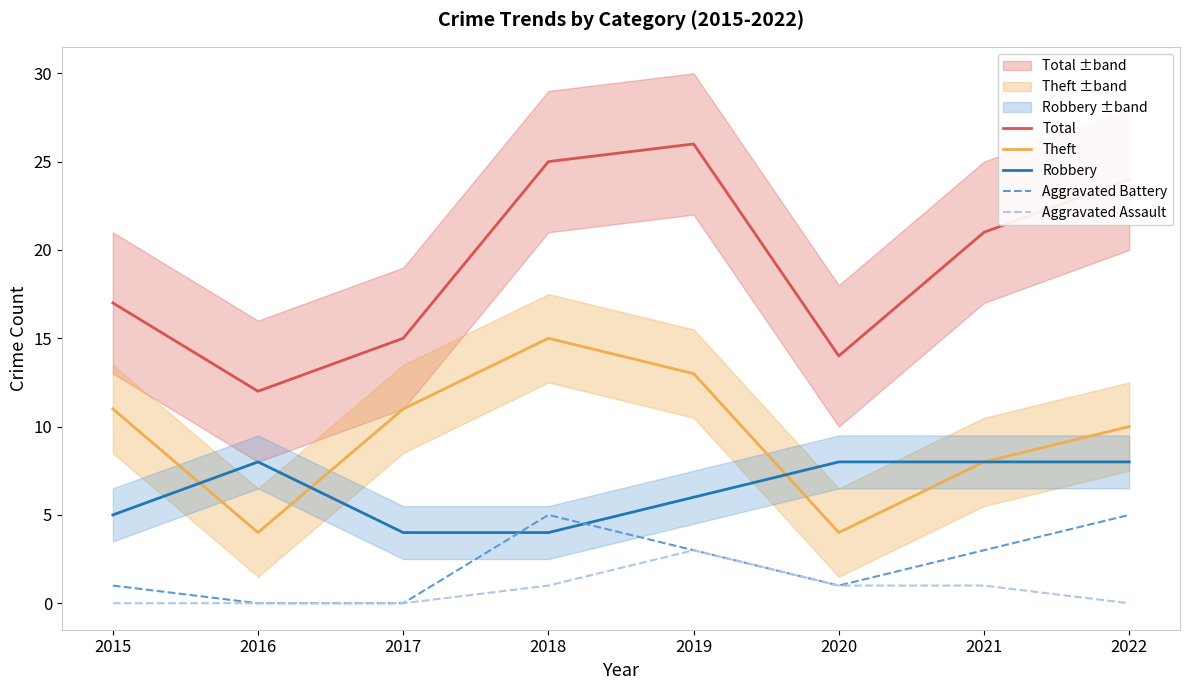

Reading left to right, transcribe all the data shown in this chart.

Total: 2015=17	2016=12	2017=15	2018=25	2019=26	2020=14	2021=21	2022=24
Theft: 2015=11	2016=4	2017=11	2018=15	2019=13	2020=4	2021=8	2022=10
Robbery: 2015=5	2016=8	2017=4	2018=4	2019=6	2020=8	2021=8	2022=8
Aggravated Battery: 2015=1	2016=0	2017=0	2018=5	2019=3	2020=1	2021=3	2022=5
Aggravated Assault: 2015=0	2016=0	2017=0	2018=1	2019=3	2020=1	2021=1	2022=0